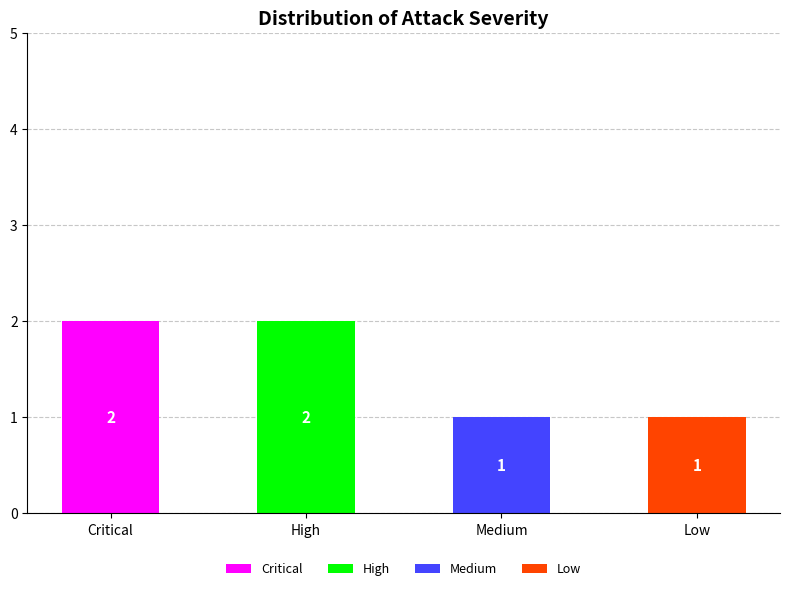

Which category has the highest value in the Critical series?

Critical